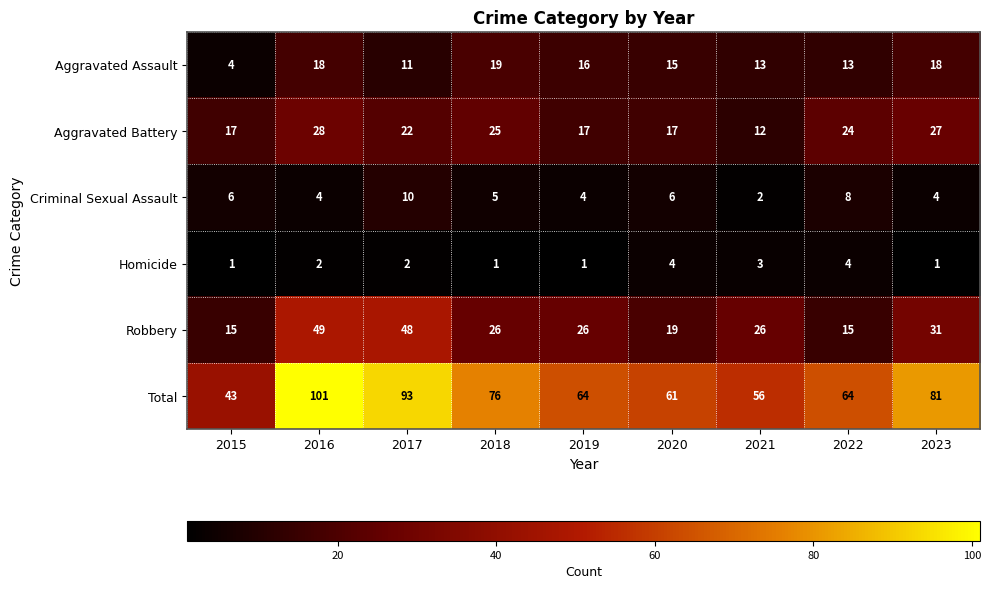

At which category is the sum across all series the highest?

2016